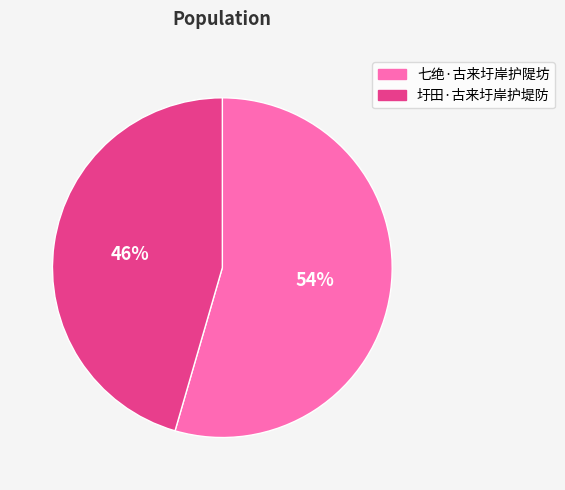

To the nearest percent, what is the average slice percentage?

50%